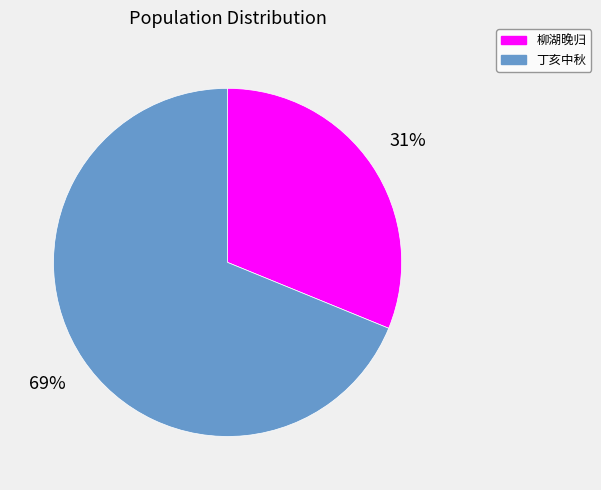

To the nearest percent, what is the average slice percentage?

50%